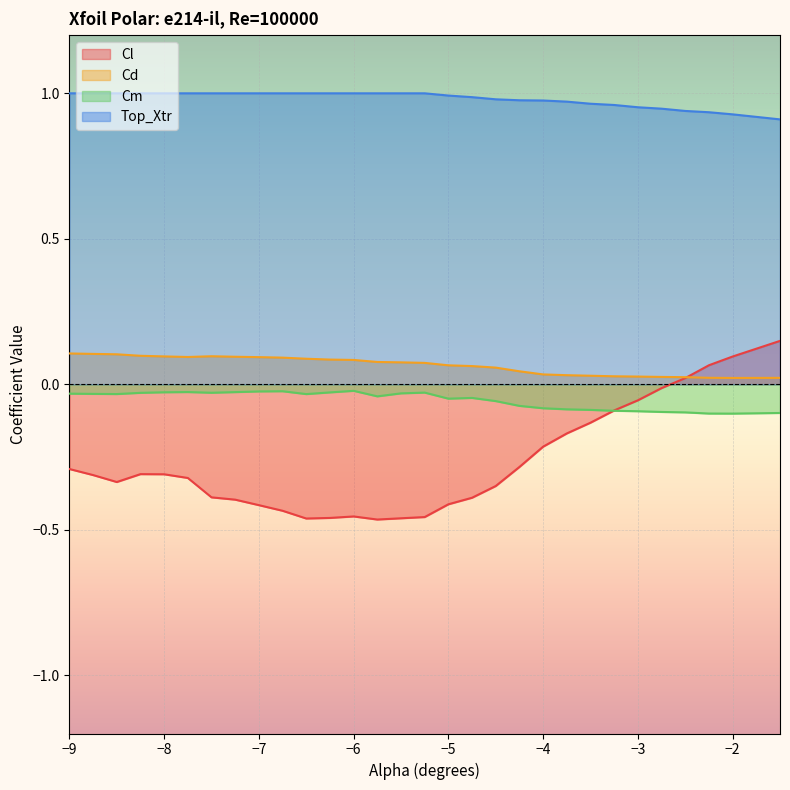

True or false: Cd has more than 1 points higher than both neighbors.

False